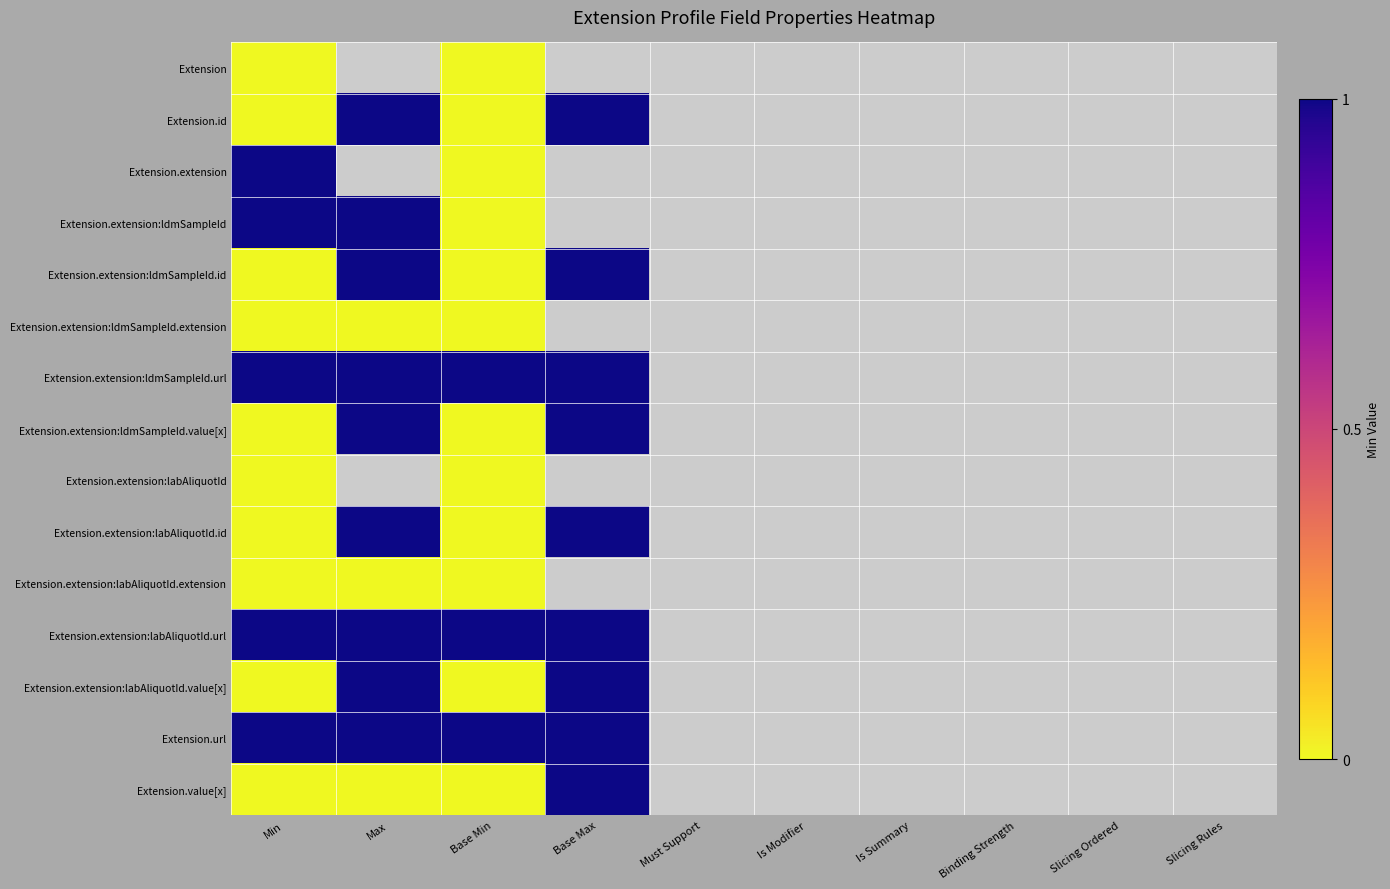

Which series has the widest spread of values?

Extension.id